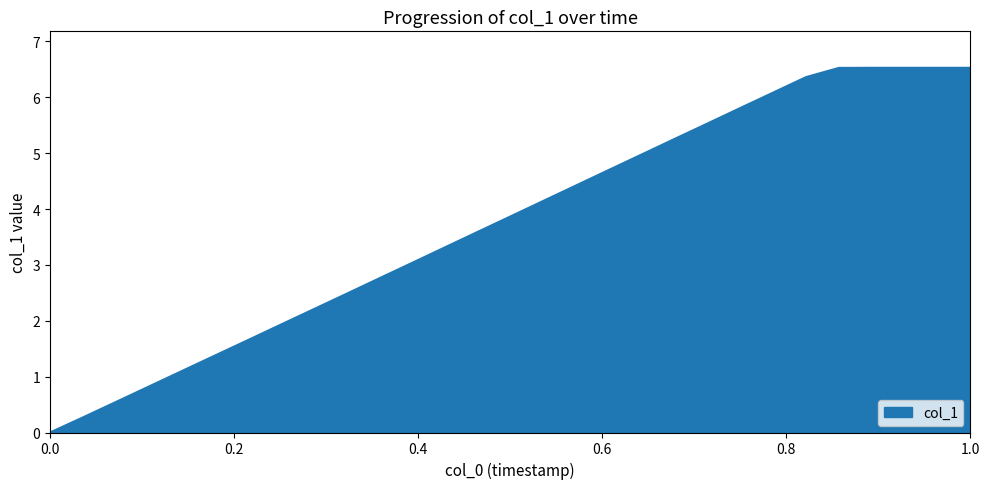

What is the maximum value shown in the chart?

6.5